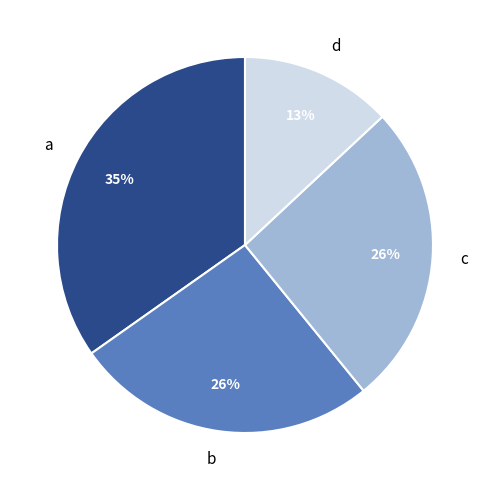

To the nearest percent, what percentage of the pie is b?

26%